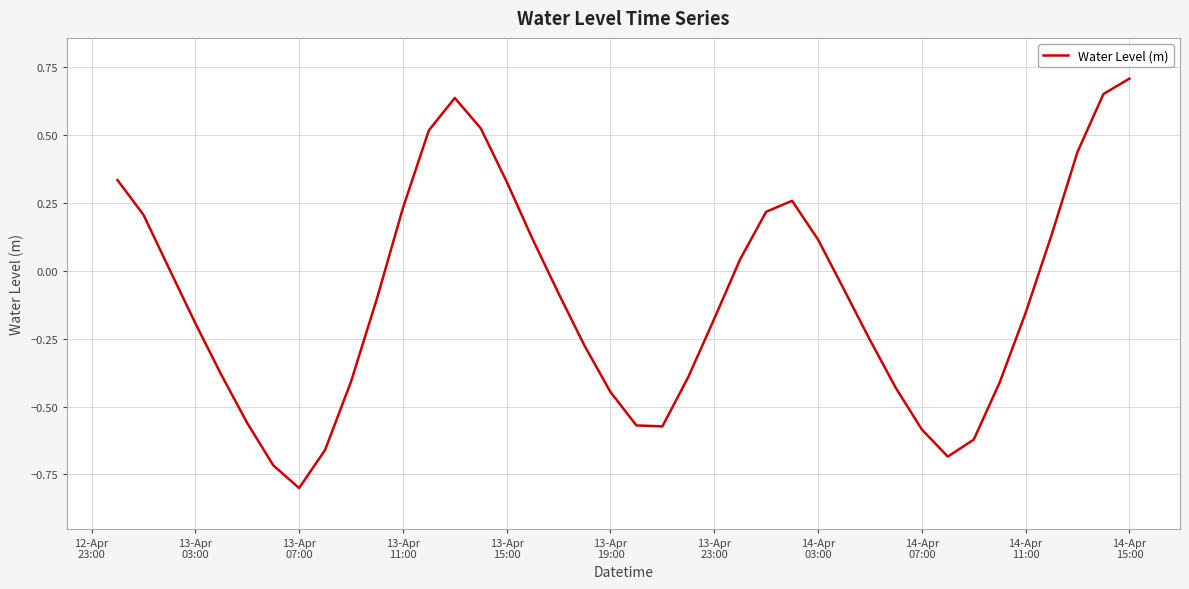

What is the smallest value displayed?

-0.8